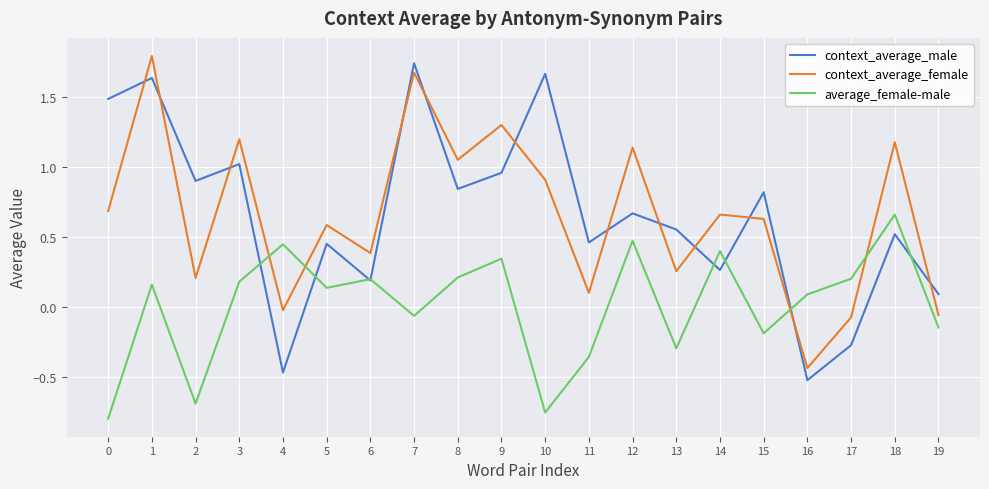

True or false: context_average_female has more than 2 points higher than both neighbors.

True